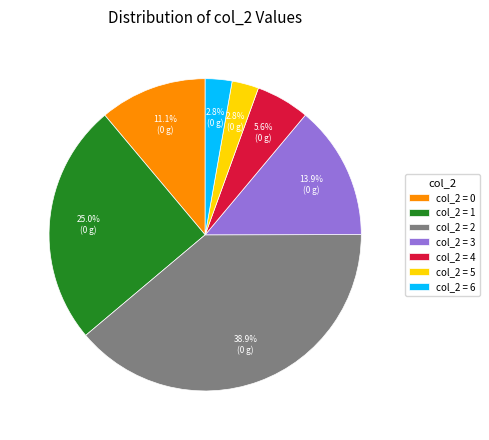

Combined, what portion of the pie is col_2 = 1 and col_2 = 0?

36.1%